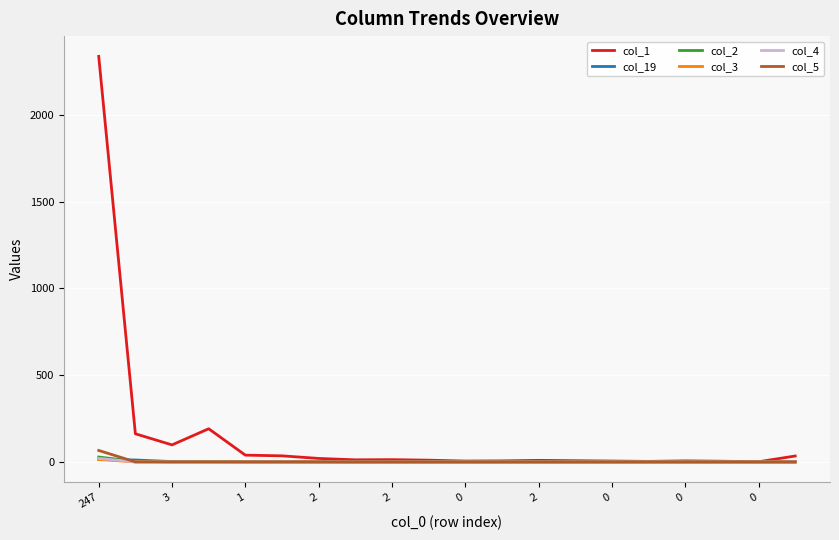

What is the maximum value shown in the chart?

2336